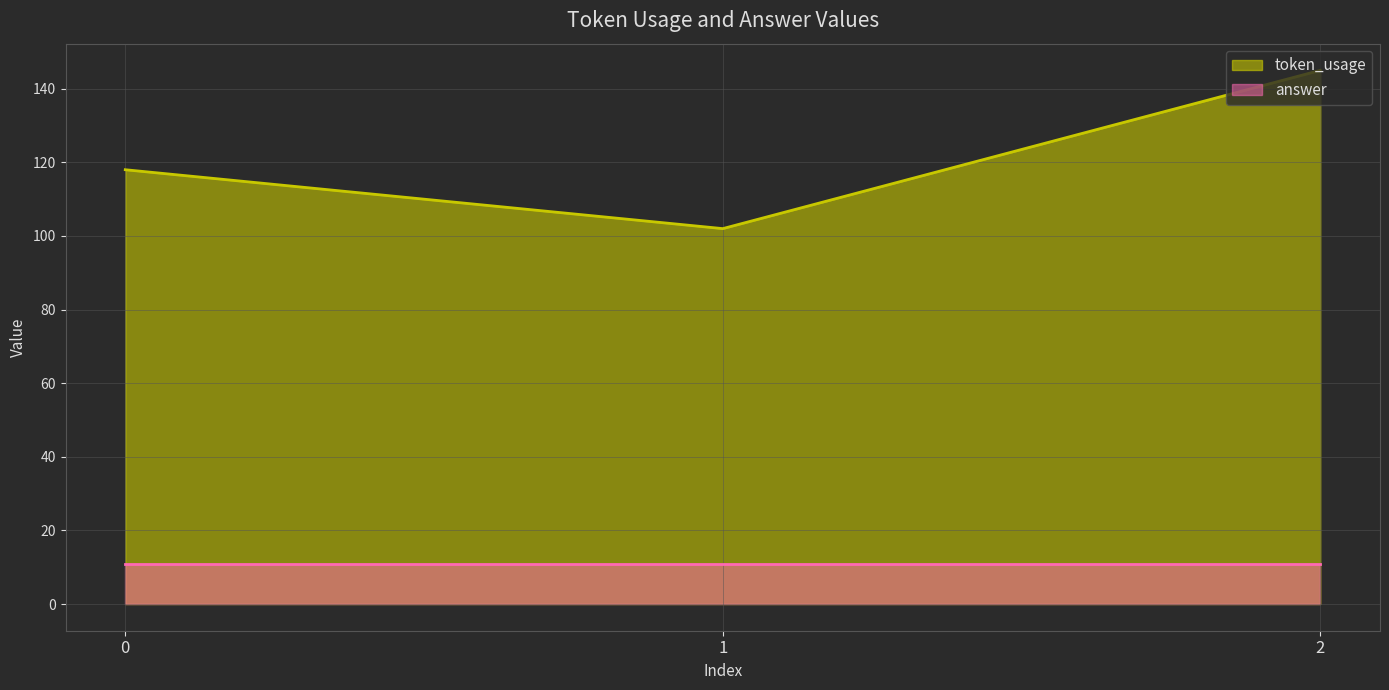

Rank the categories by value from highest to lowest.

2, 0, 1